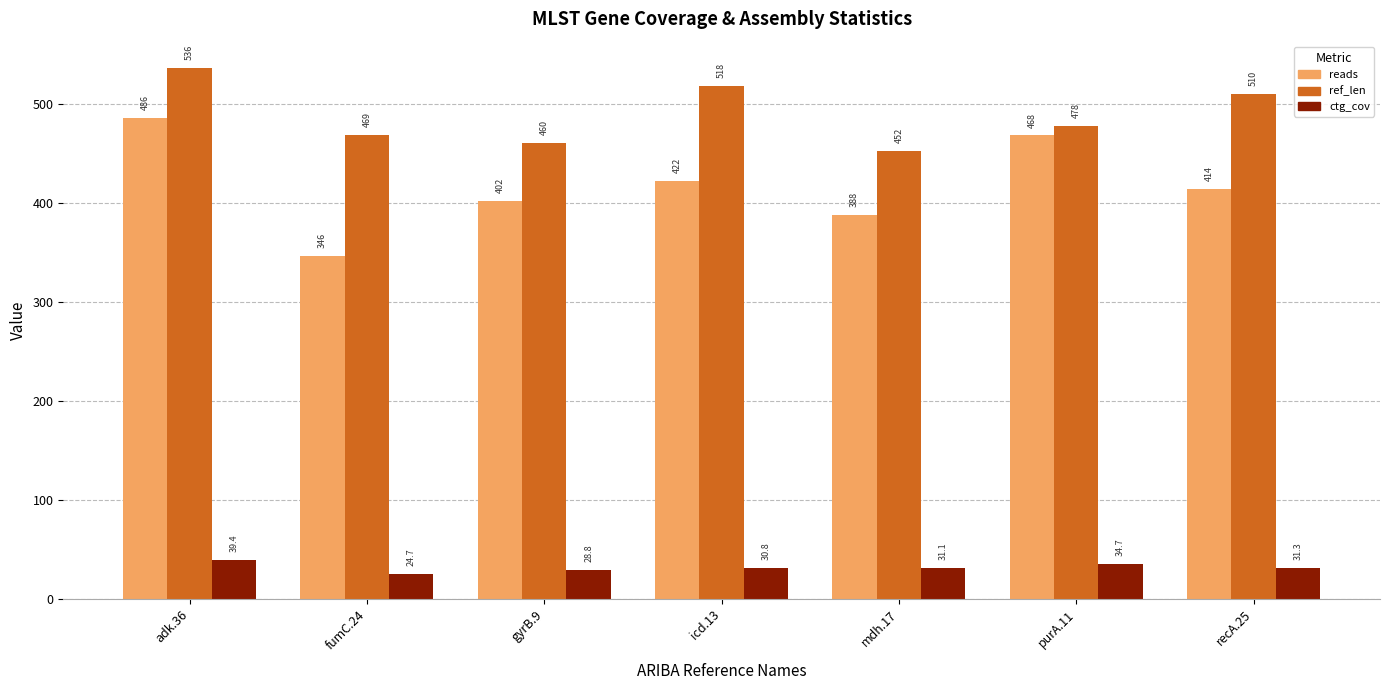

Rank the series at adk.36 from lowest to highest value.

ctg_cov, reads, ref_len